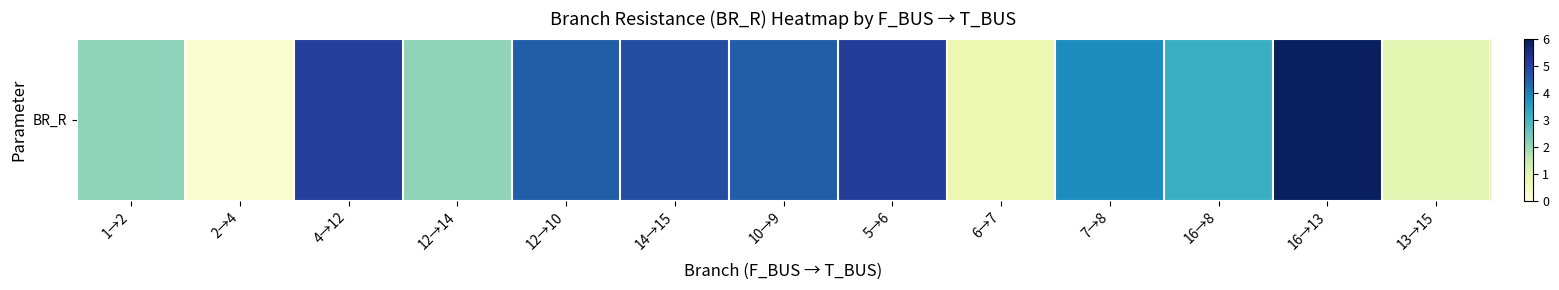

What is the difference between the maximum and minimum values?

5.7